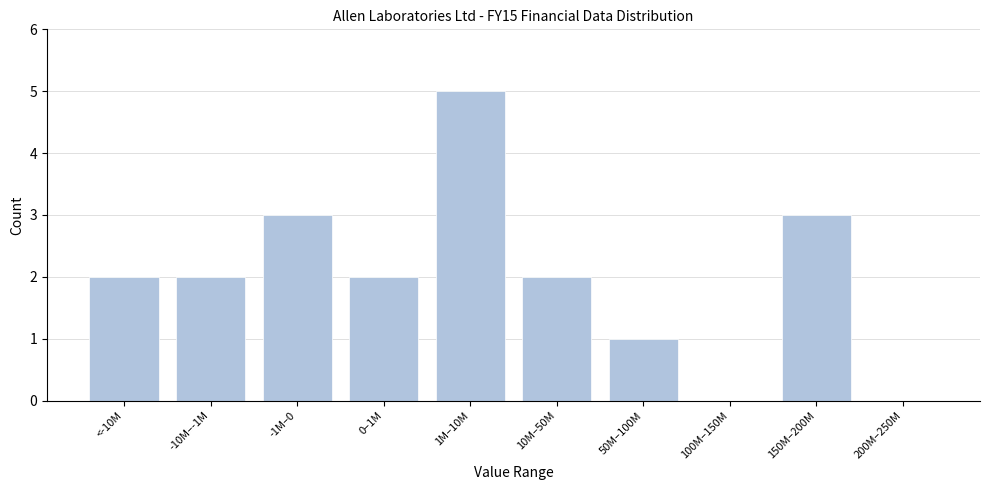

Reading left to right, transcribe all the data shown in this chart.

<-10M=2	-10M–-1M=2	-1M–0=3	0–1M=2	1M–10M=5	10M–50M=2	50M–100M=1	100M–150M=0	150M–200M=3	200M–250M=0